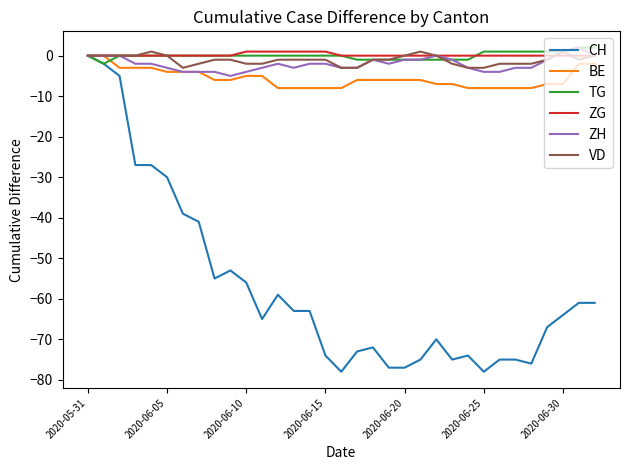

What are all the series names shown in the legend?

CH, BE, TG, ZG, ZH, VD